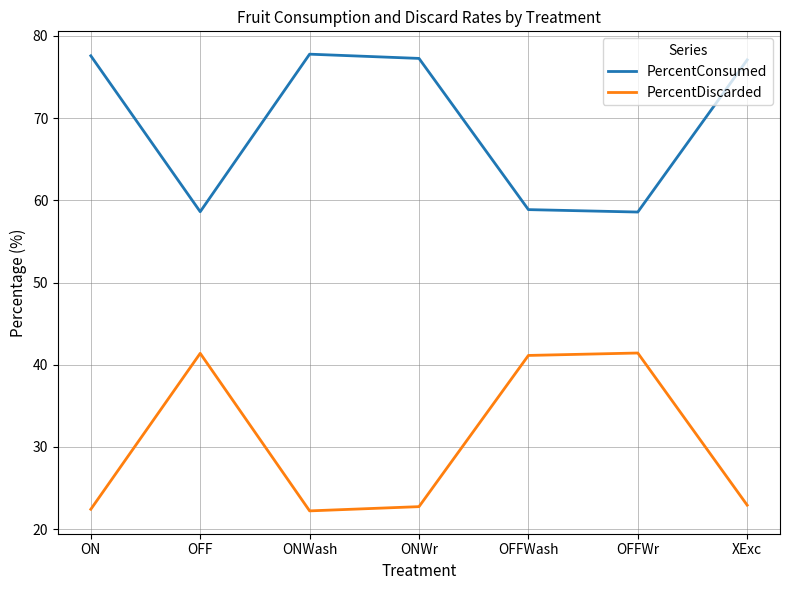

What is the smallest value displayed?

22.2